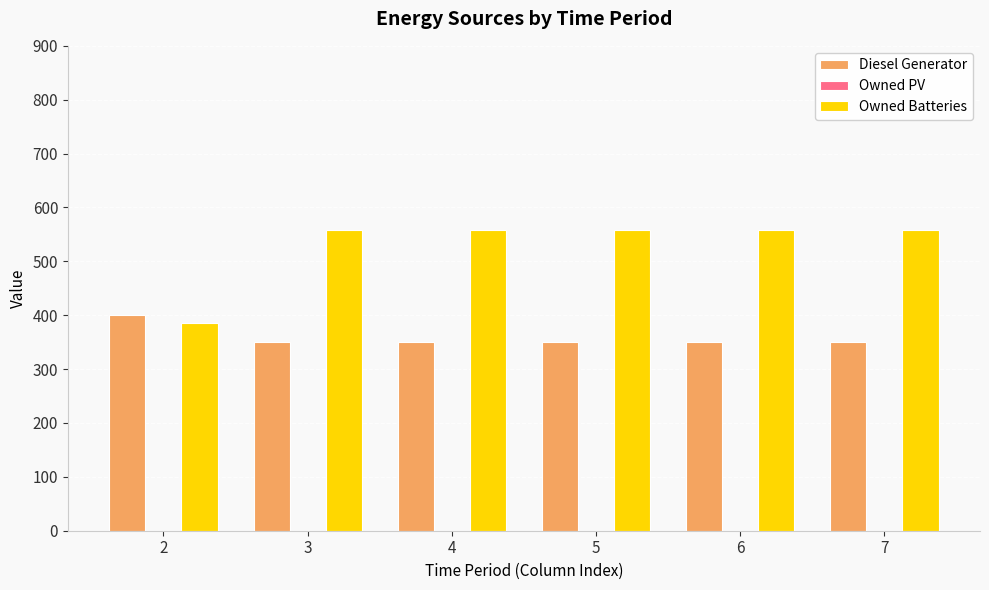

Rank the series by their maximum value, from lowest to highest.

Diesel Generator, Owned Batteries